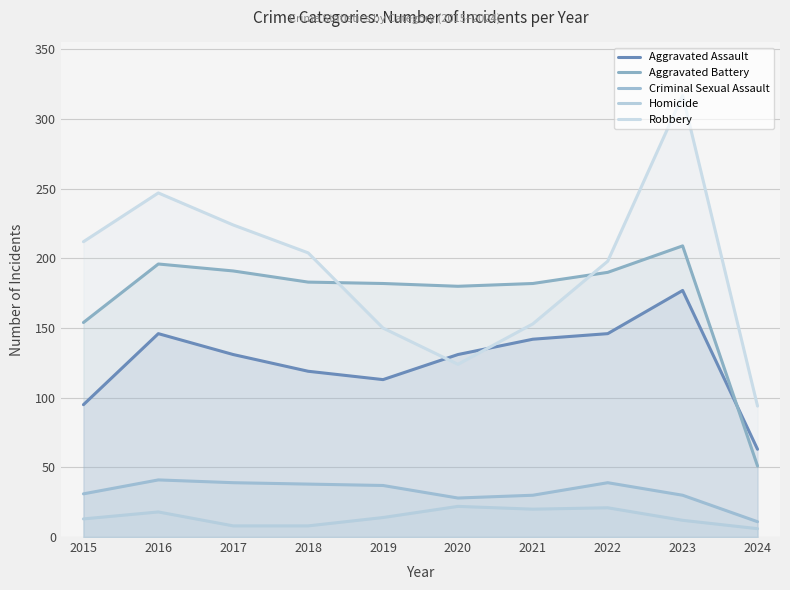

Does the chart have visible grid lines?

Yes